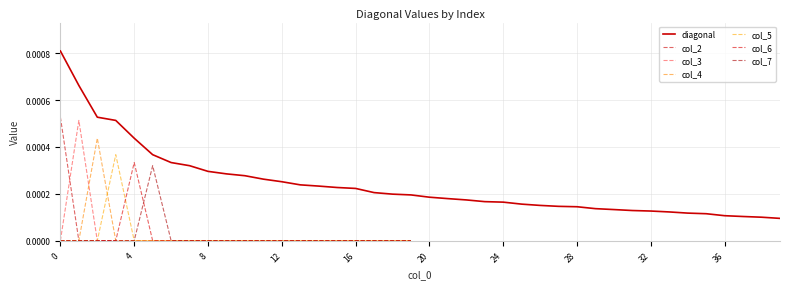

True or false: col_4 has a value of 0.0 at 10.

True